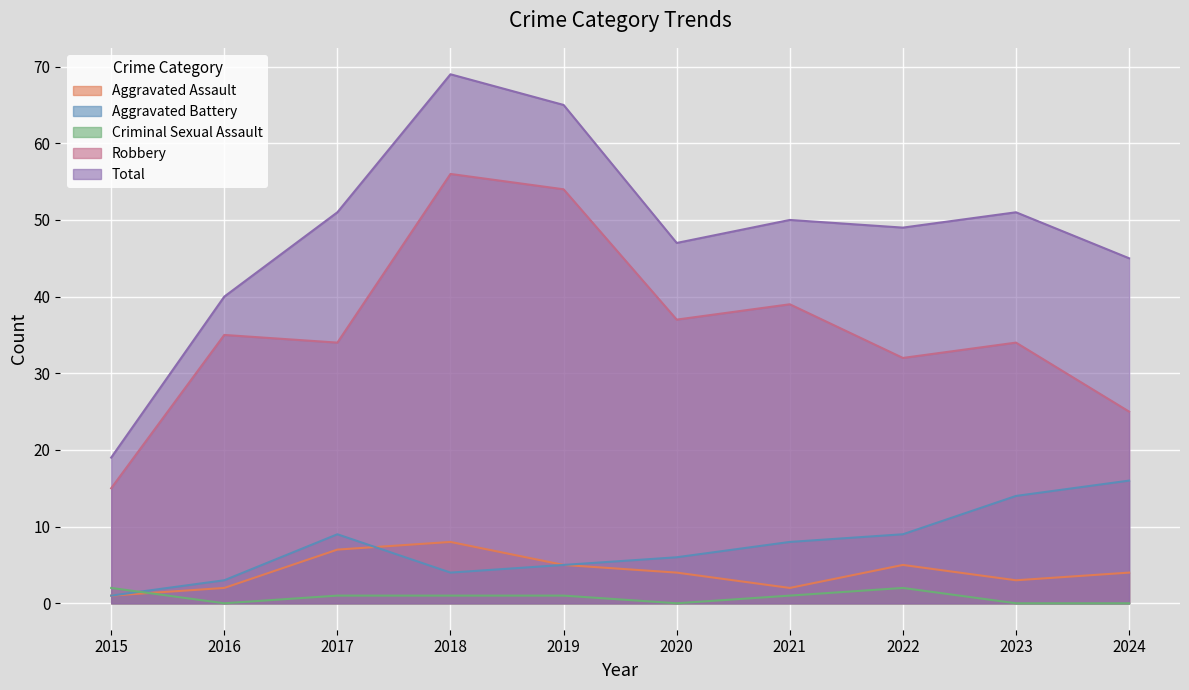

What is the sum of the Criminal Sexual Assault values at 2021 and 2017?

2